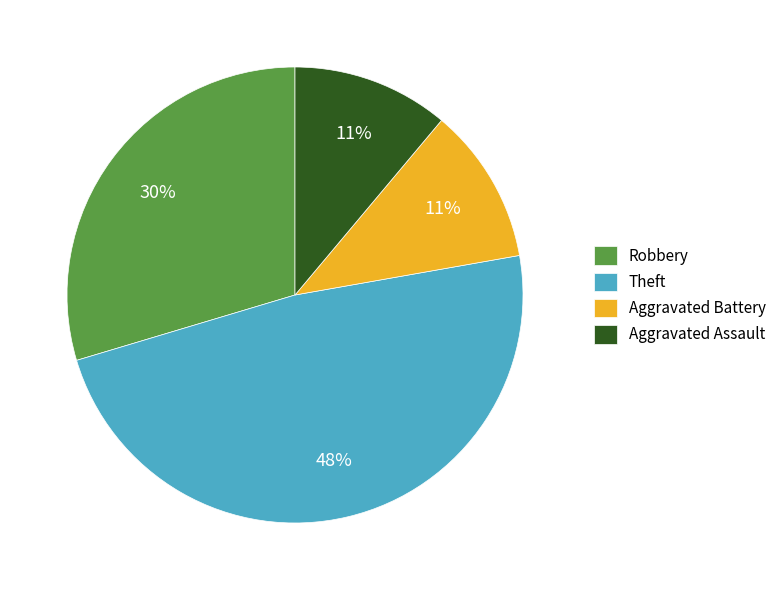

True or false: Robbery accounts for 37% of the total.

False